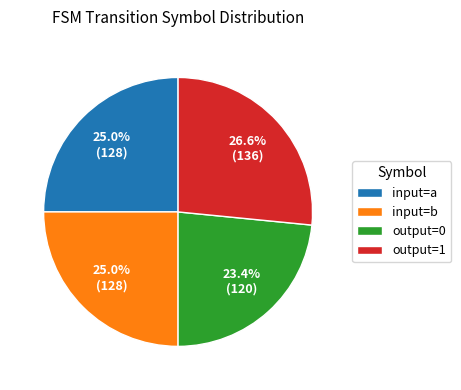

Which slice is the largest?

output=1